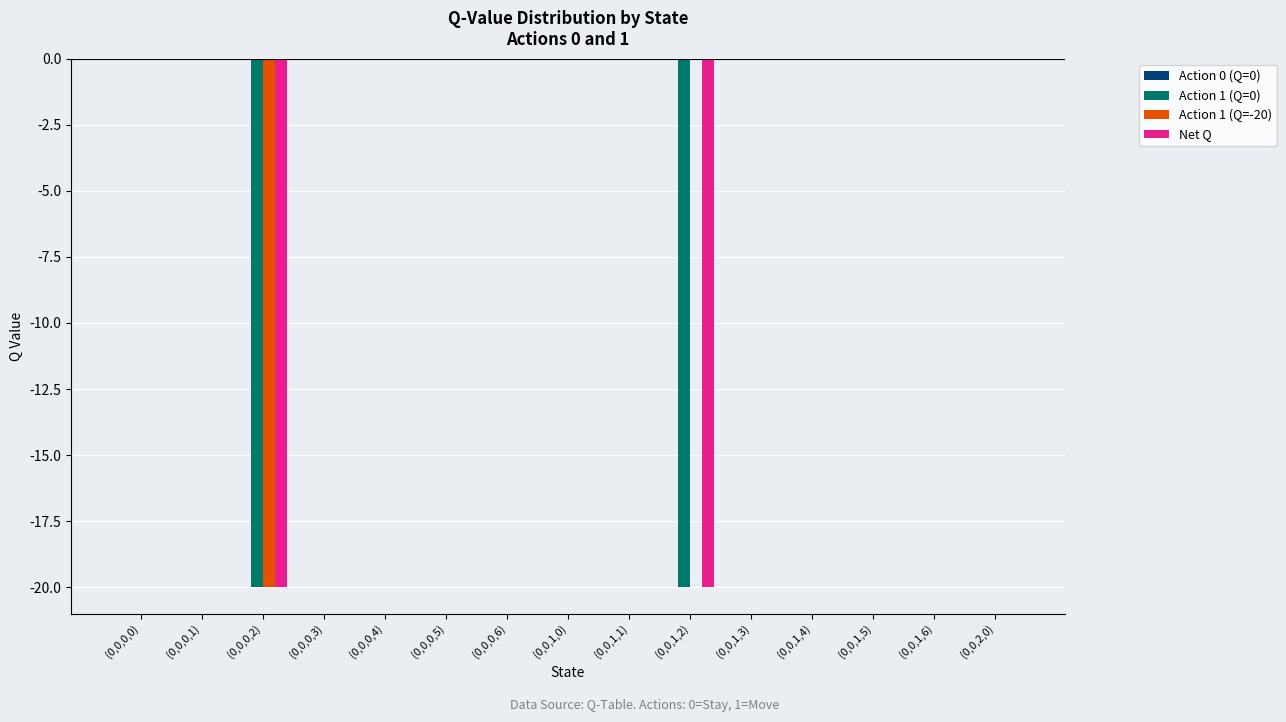

The value of Action 1 (Q=0) at (0,0,2,0) is -9.6. True or false?

False